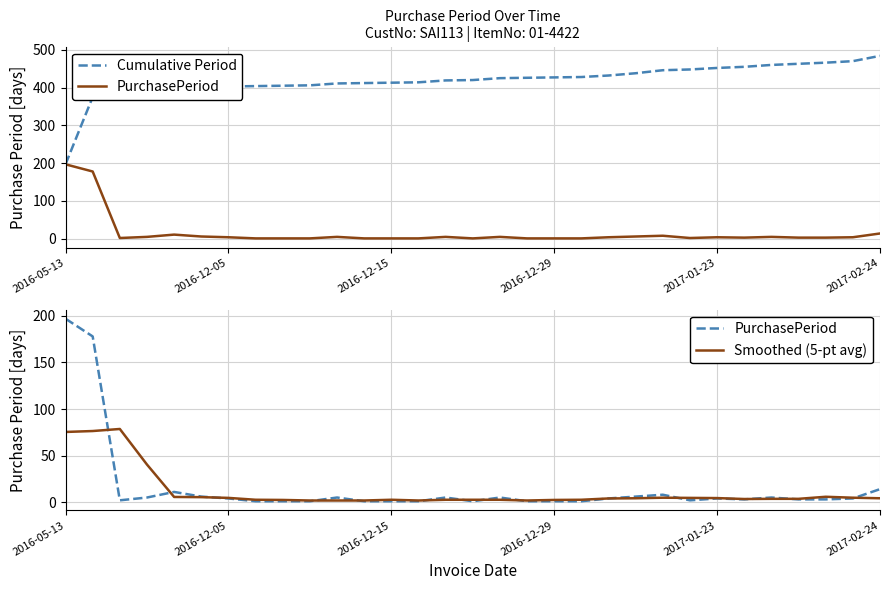

Which series ends up on top after the final intersection of Smoothed (5-pt avg) and PurchasePeriod?

PurchasePeriod